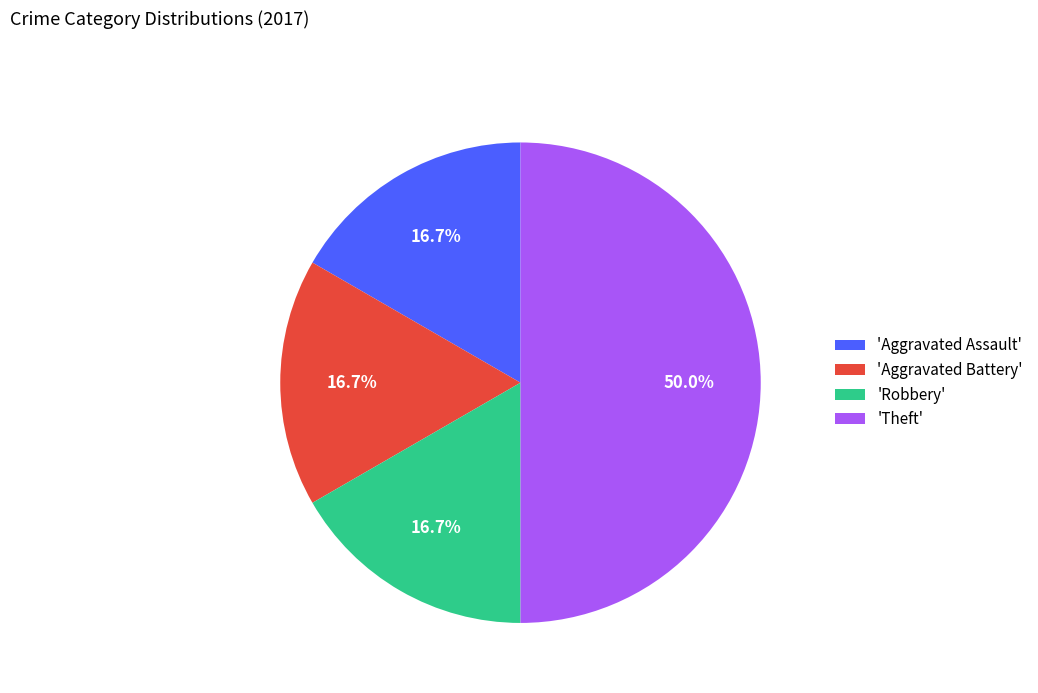

Approximately how many times larger is the value at 'Theft' compared to 'Aggravated Assault'?

3.0